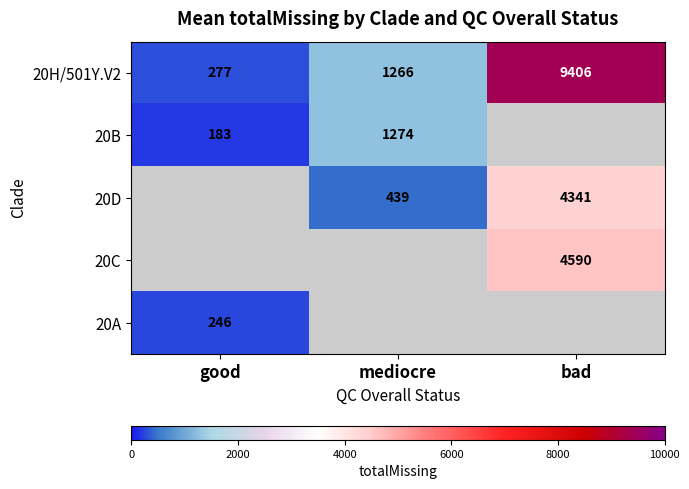

What is the difference between the maximum and second lowest values in the 20H/501Y.V2 series?

8140